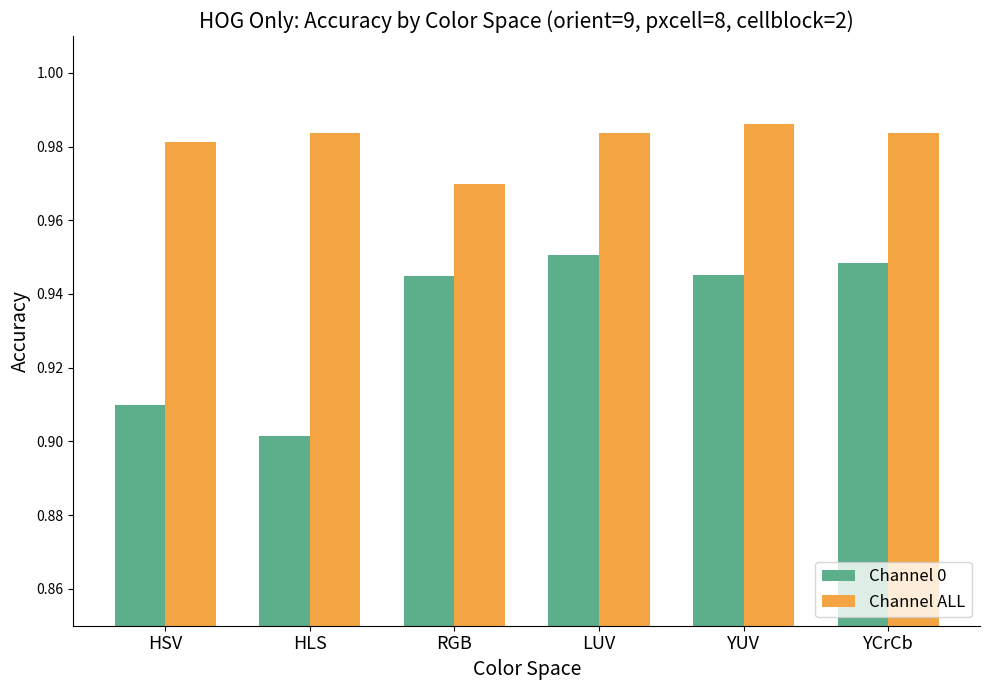

Which series changed the most between LUV and YUV?

Channel 0